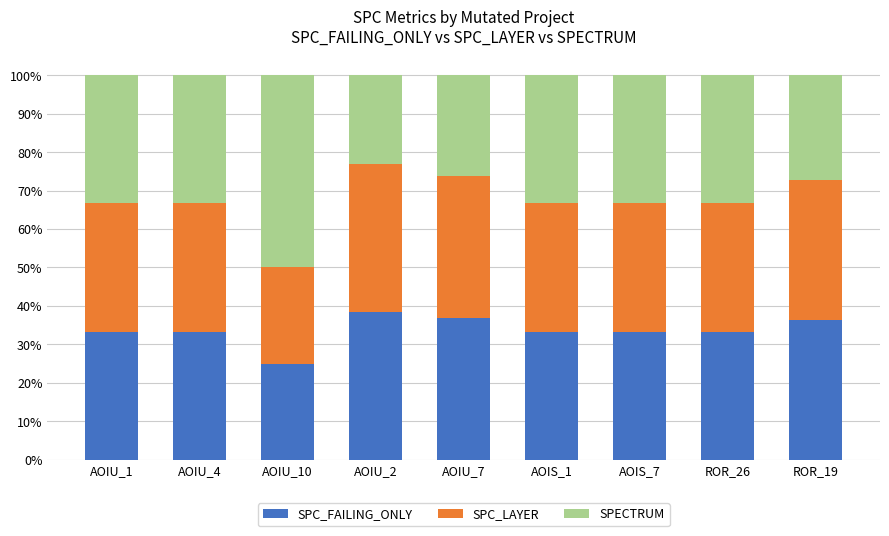

What is the total value across all series at AOIU_4?

100.0